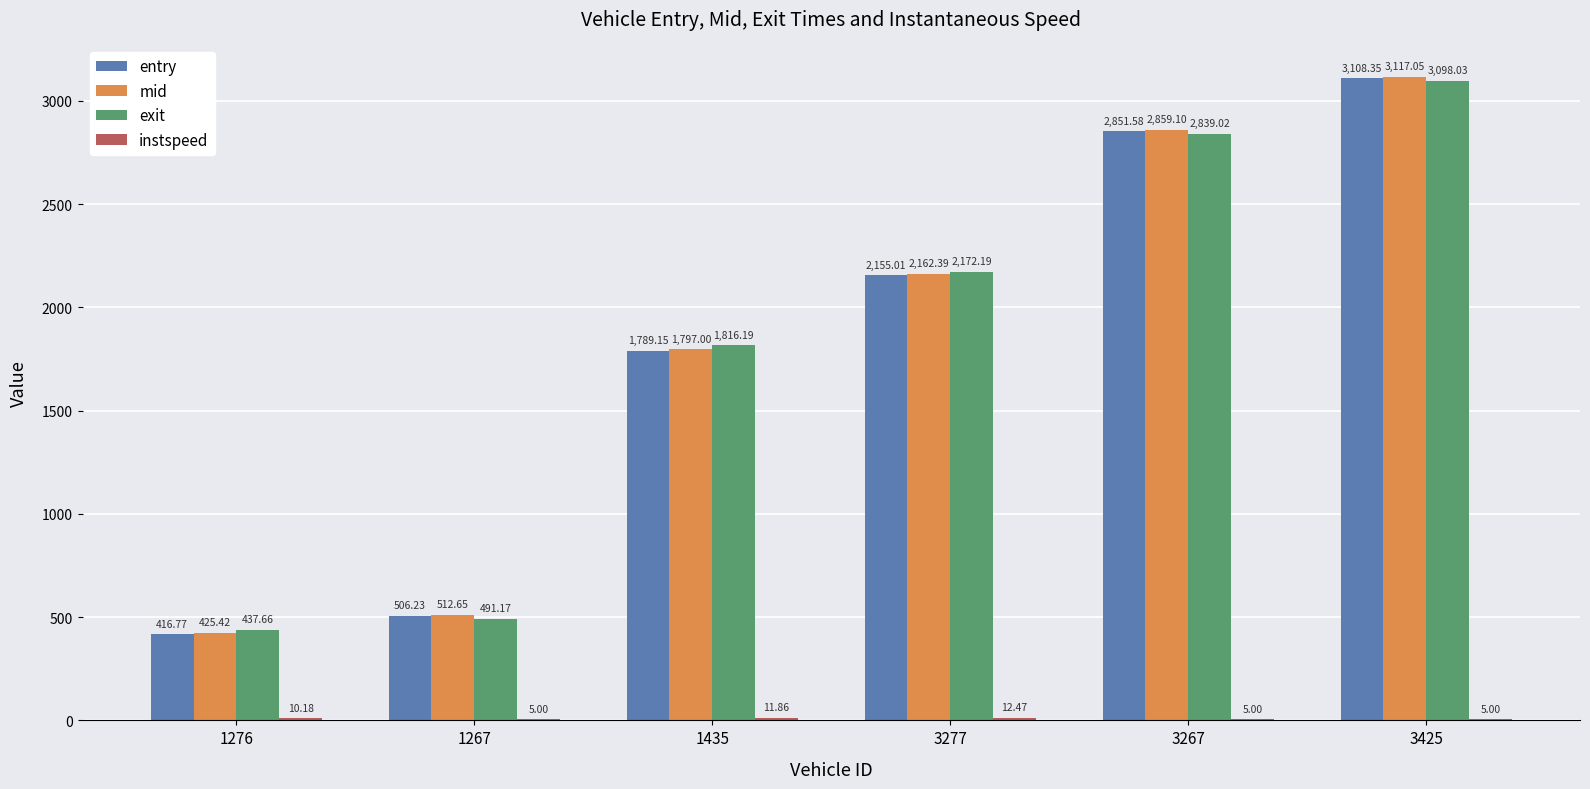

What is the approximate value of mid at 1276?

425.4